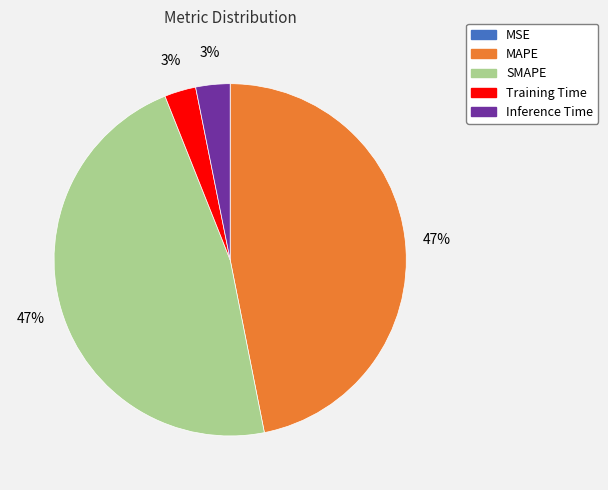

Is MAPE the majority of the pie?

No